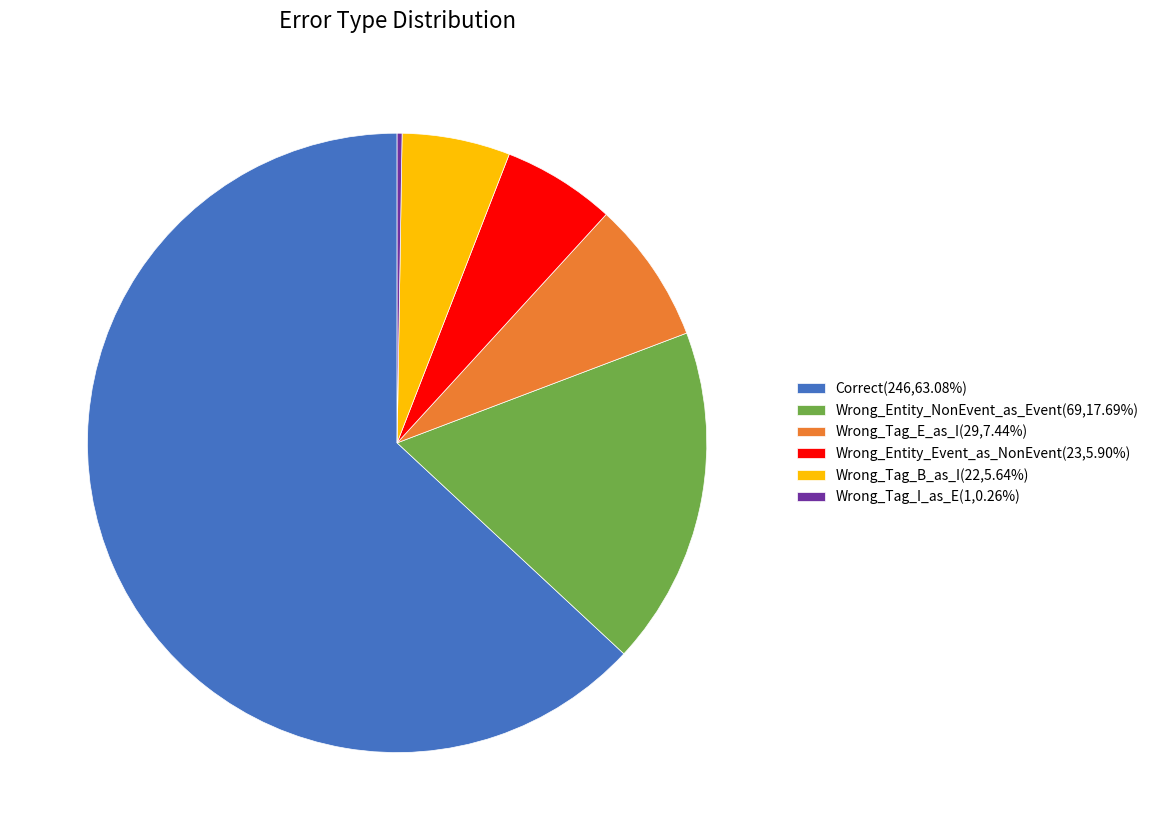

Approximately how many times larger is the value at Correct compared to Wrong_Entity_NonEvent_as_Event?

3.6